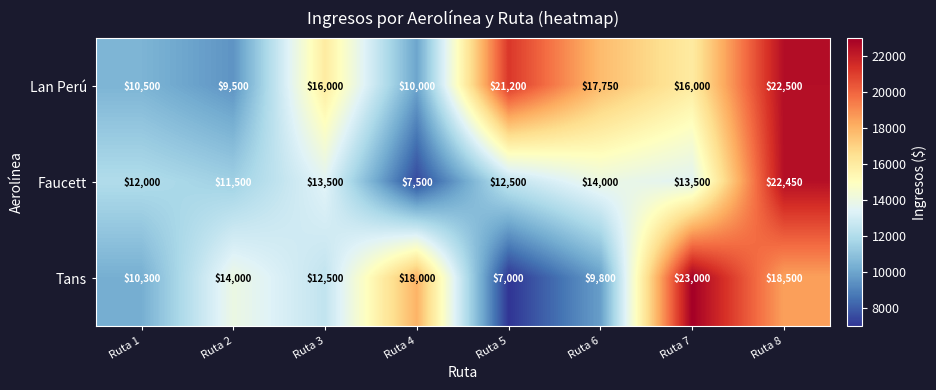

True or false: Faucett has a value of 3252 at Ruta 1.

False